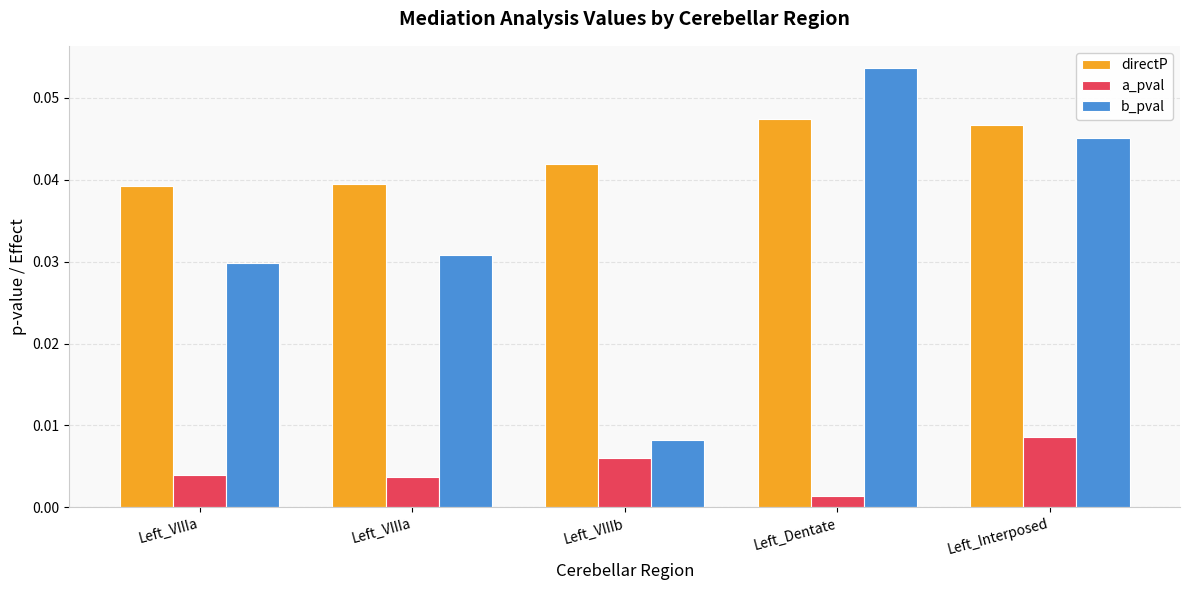

What is the sum of all directP values?

0.2